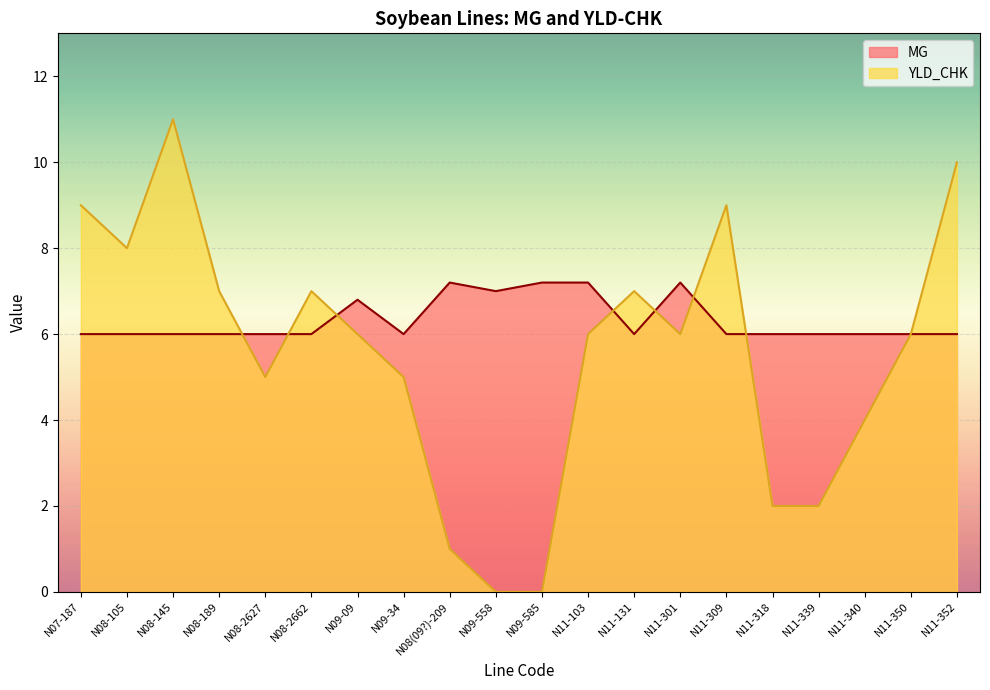

Which series has the largest total across all categories?

MG